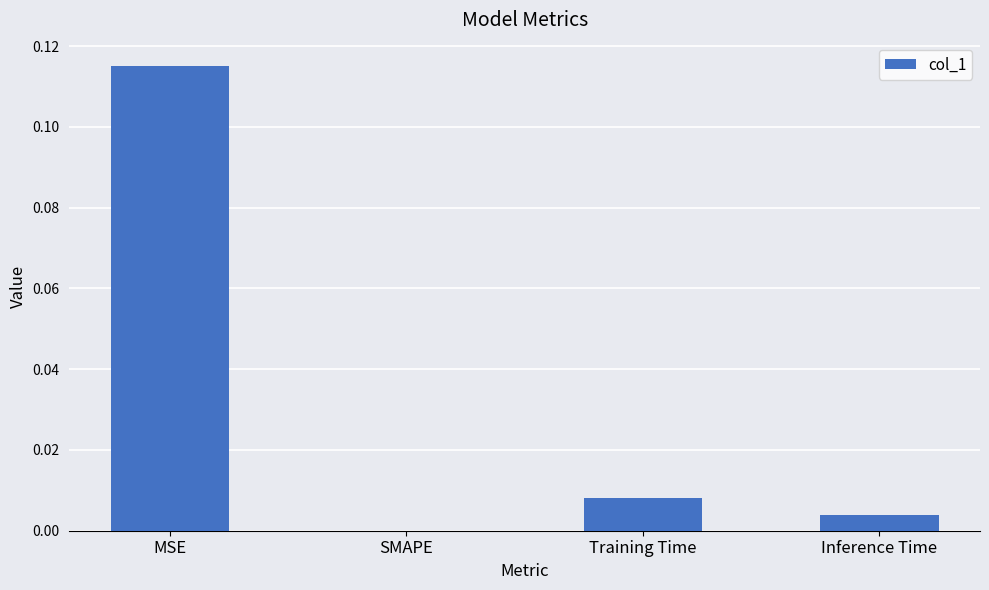

Are the bars horizontal?

No